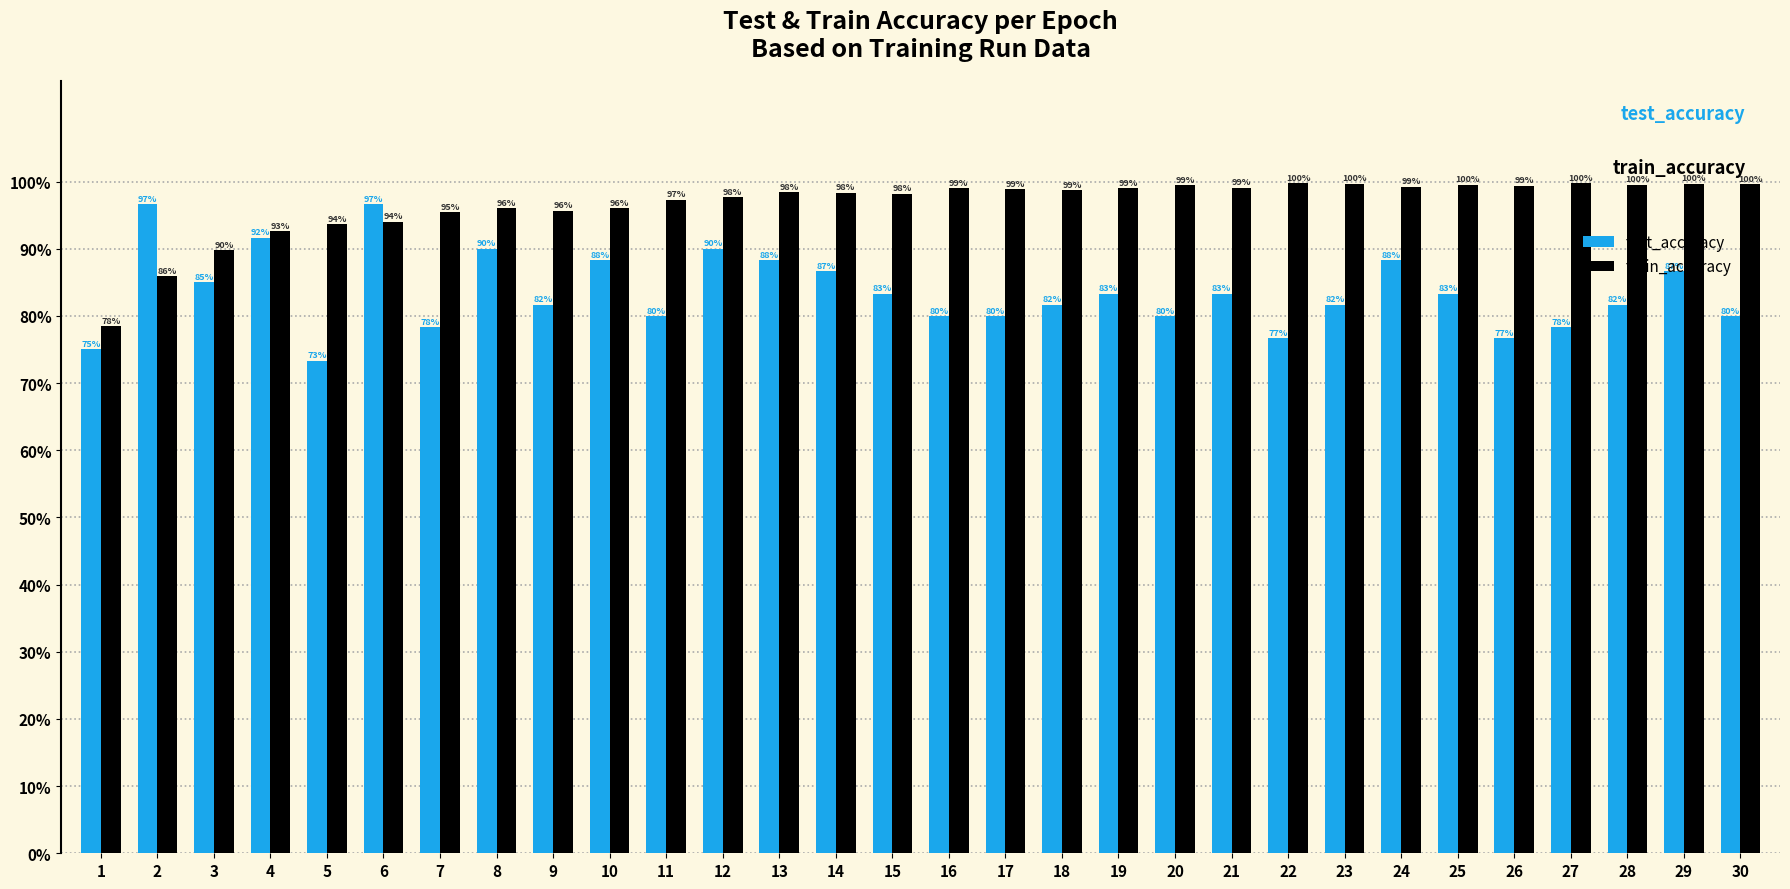

At how many categories does at least one series exceed 0?

30